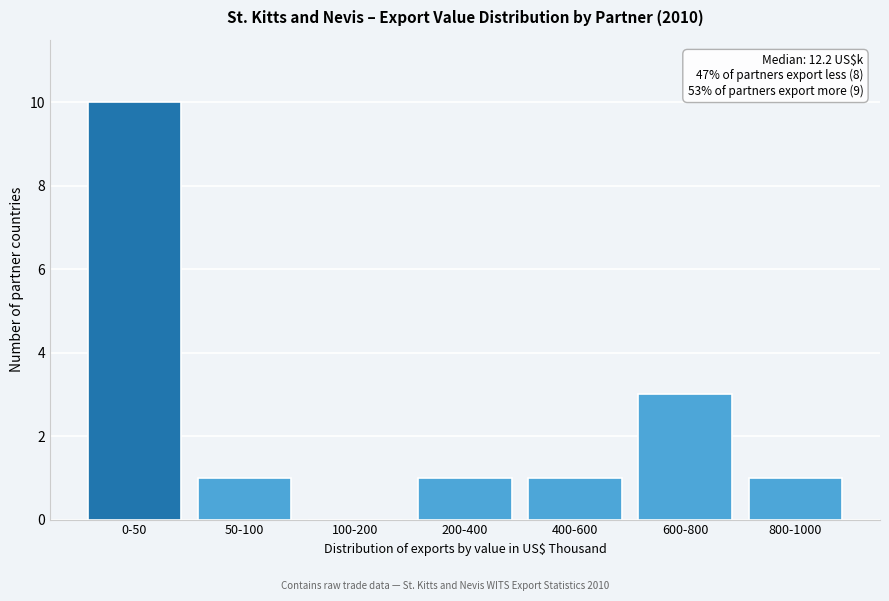

Reading left to right, what are all the values shown in this chart?

0-50=10	50-100=1	100-200=0	200-400=1	400-600=1	600-800=3	800-1000=1